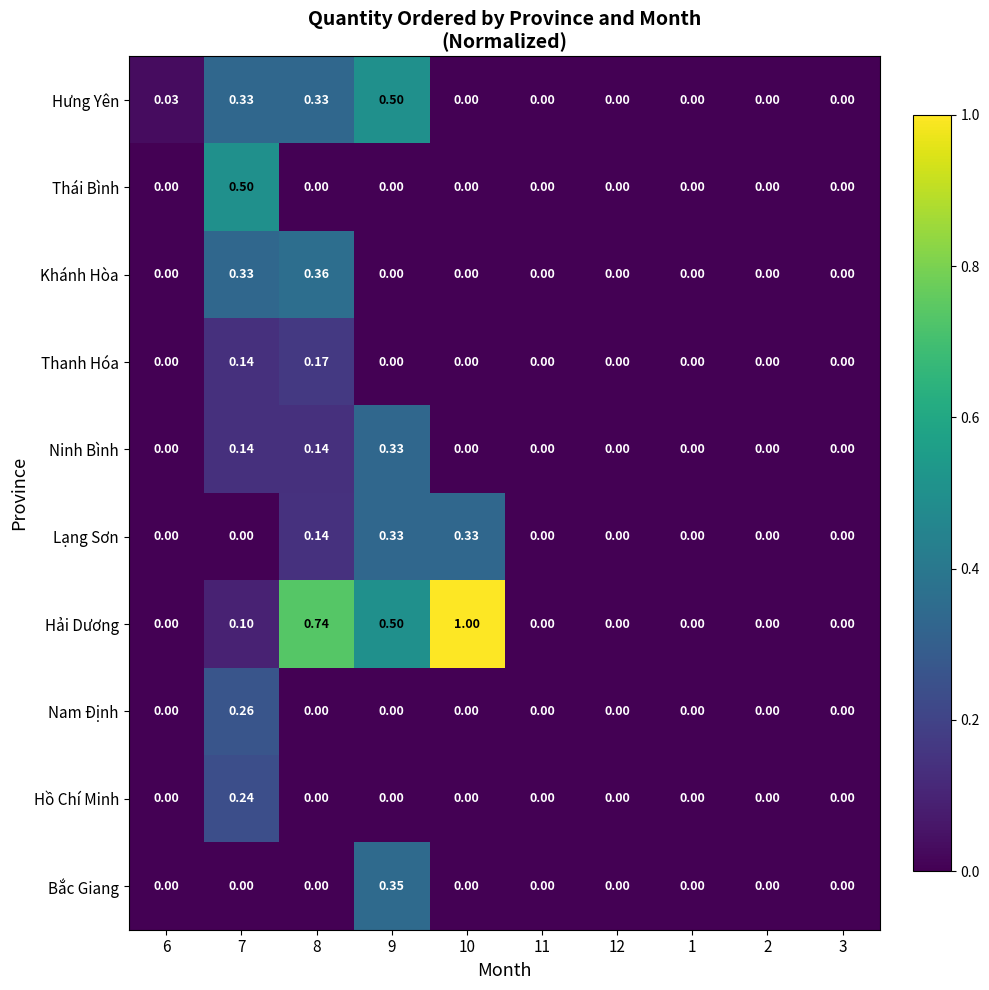

Which series has the widest spread of values?

Hải Dương